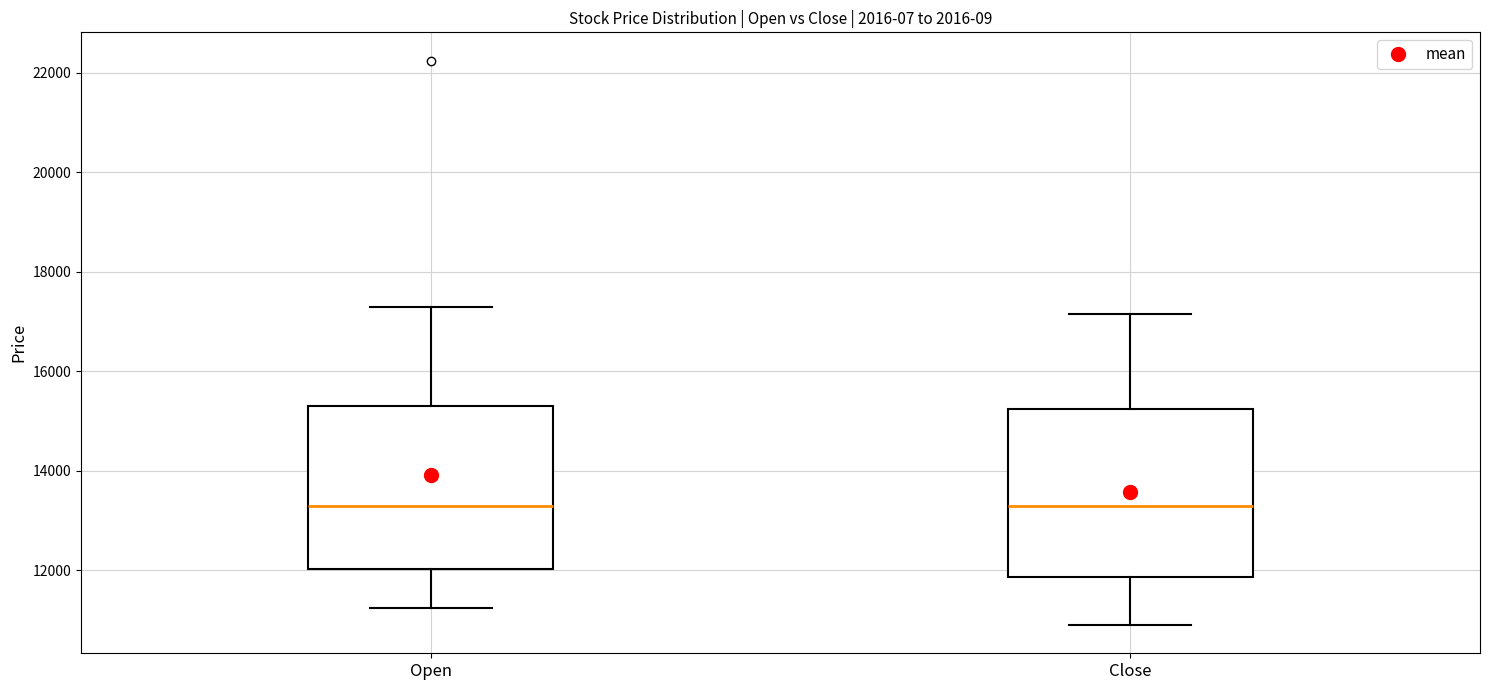

Where is the upper edge of the box for Close on the y-axis? The values are not printed on the chart, so give them approximately, as read against the axis.

15200